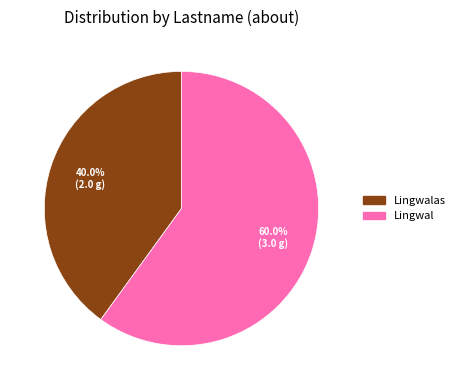

Is there any slice that represents more than half of the pie?

Yes